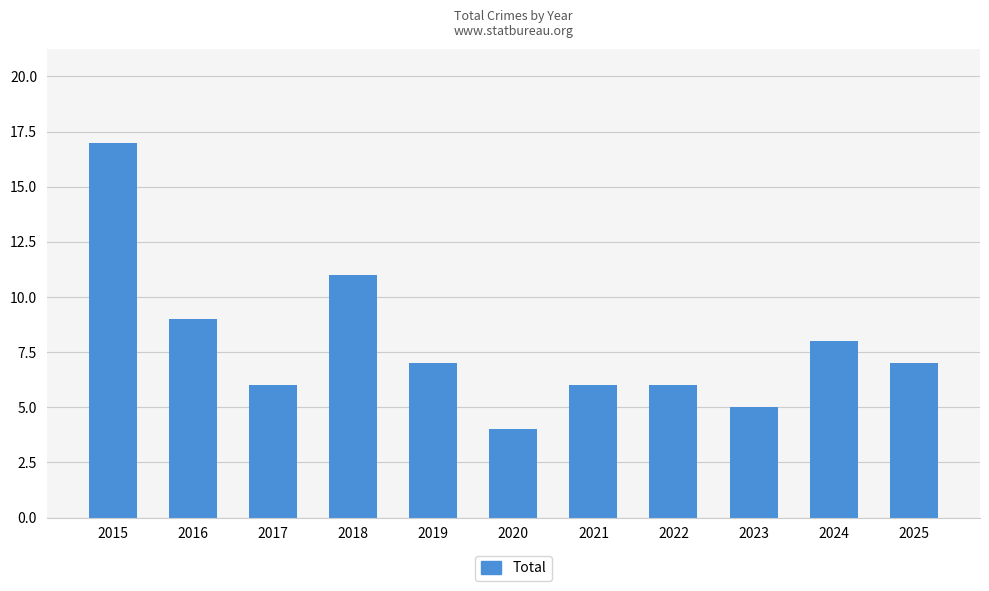

What is the change in value from 2015 to 2024?

-9